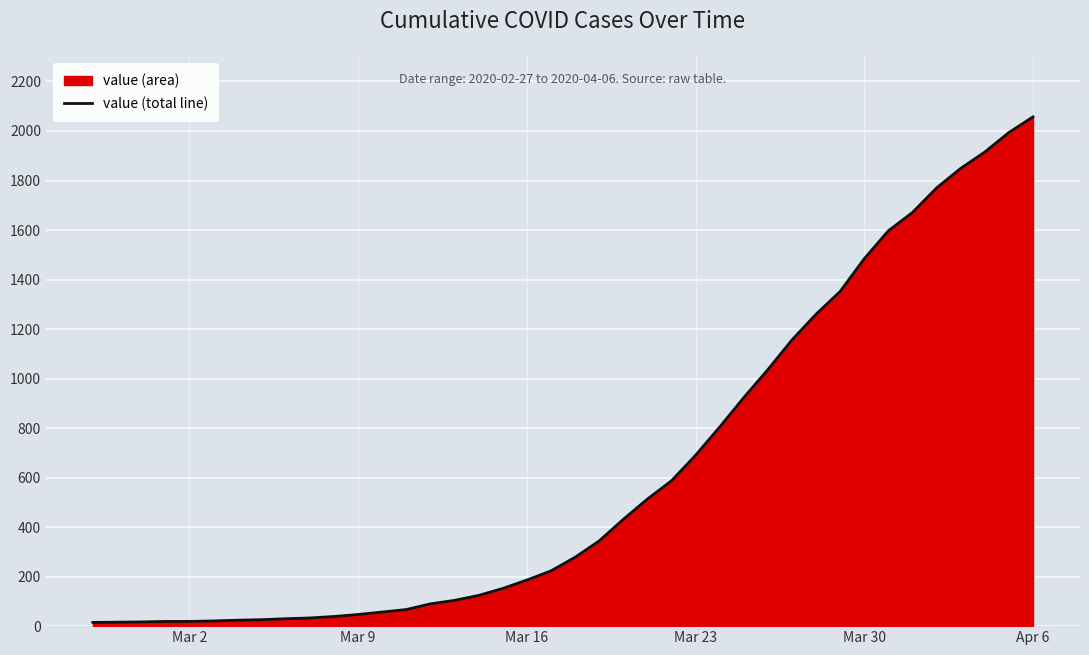

How many data points does each series have?

40